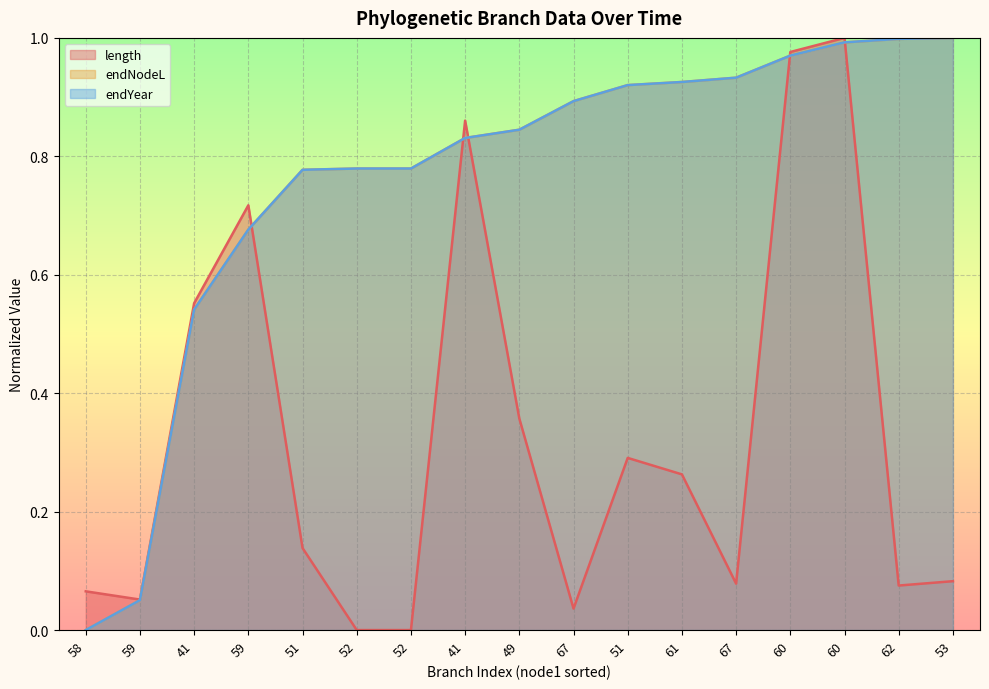

List the labels in order of endNodeL value, smallest first.

58, 59, 41, 59, 51, 52, 52, 41, 49, 67, 51, 61, 67, 60, 60, 62, 53